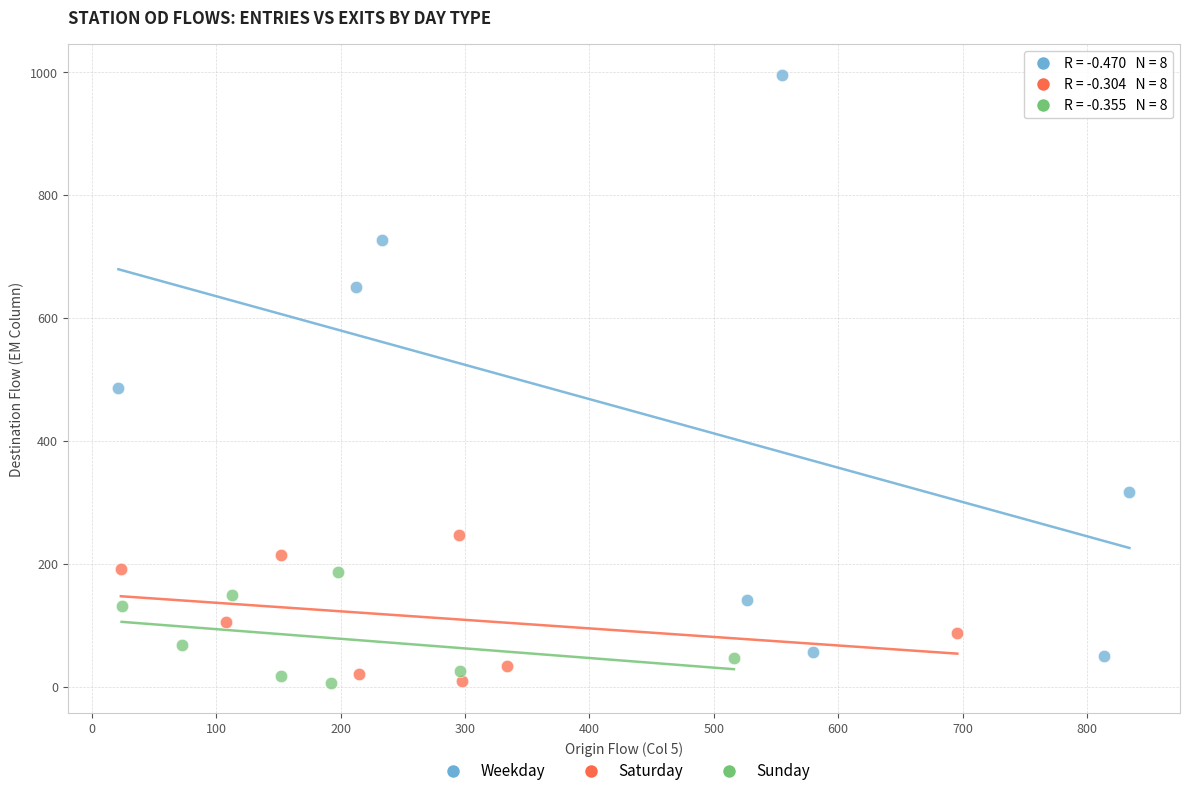

Which series contains the highest Y value?

Weekday